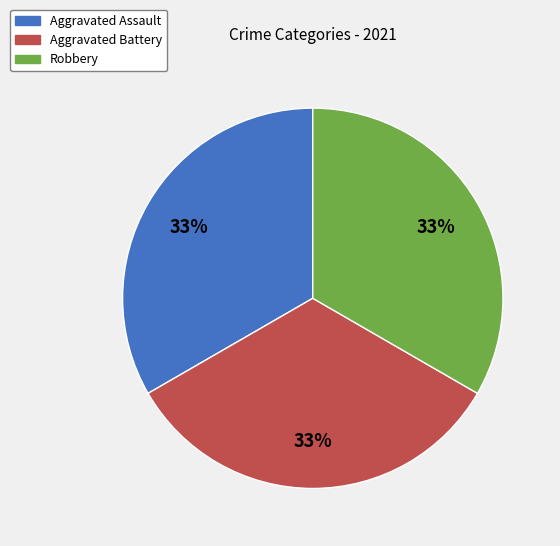

To the nearest percent, what is the average slice percentage?

33%